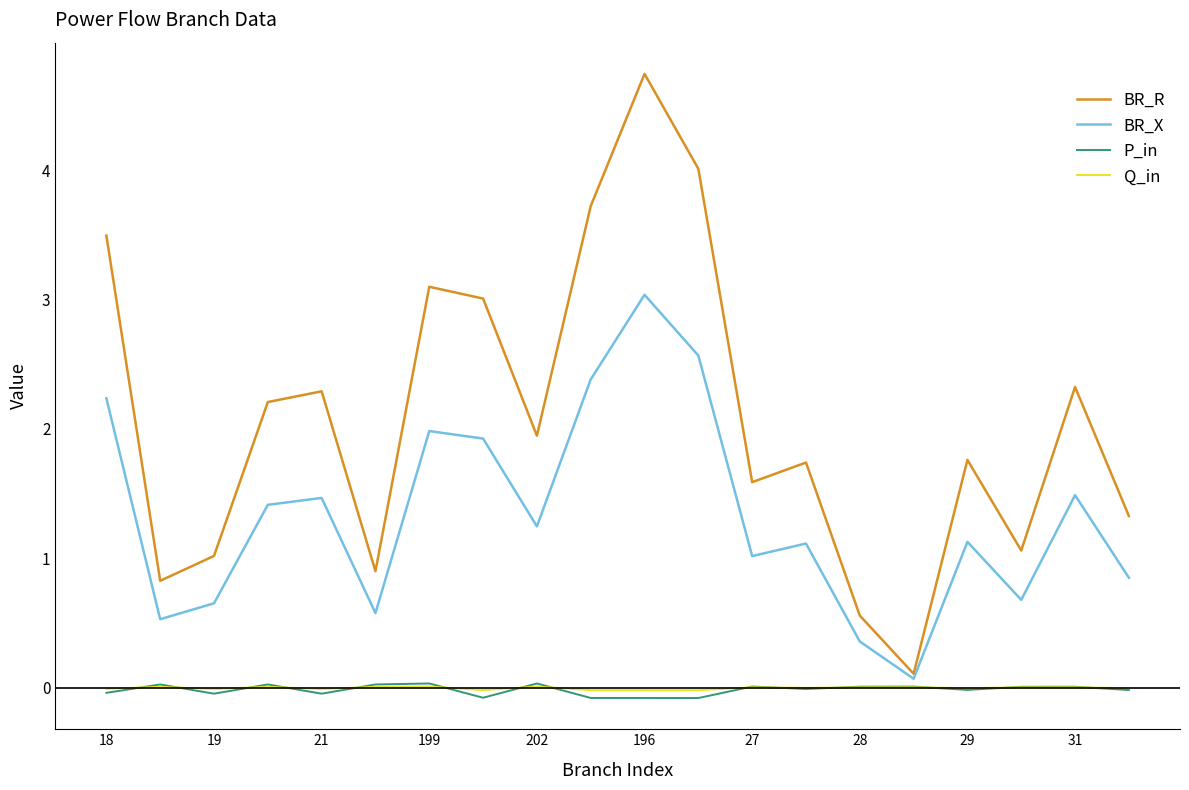

Which series has the widest spread of values?

BR_R